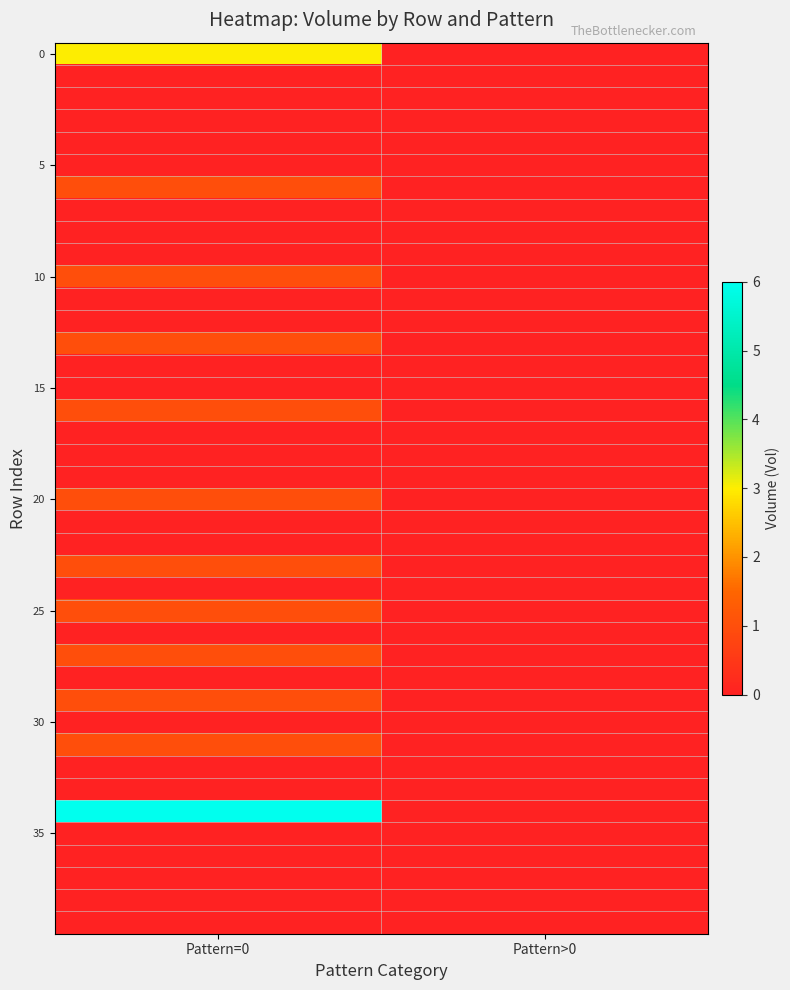

Which has a higher value, Pattern=0 or Pattern>0?

Pattern=0